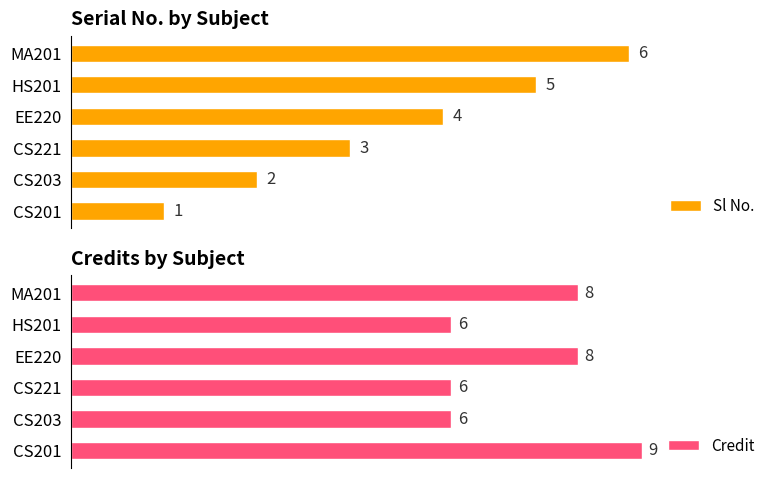

At which label does Sl No. reach its minimum?

CS201